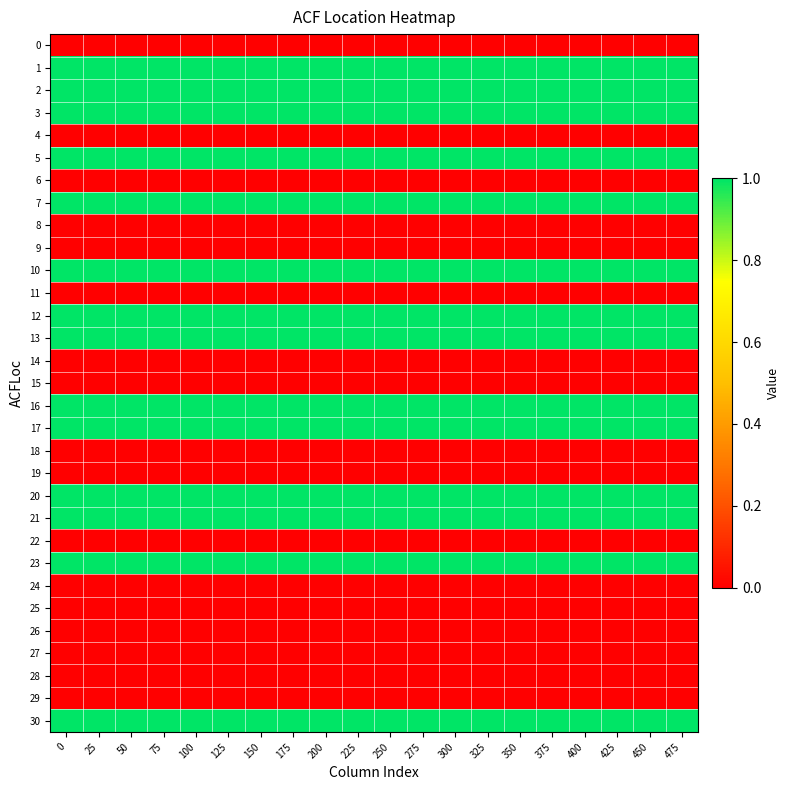

Between 150 and 400, which is larger?

150